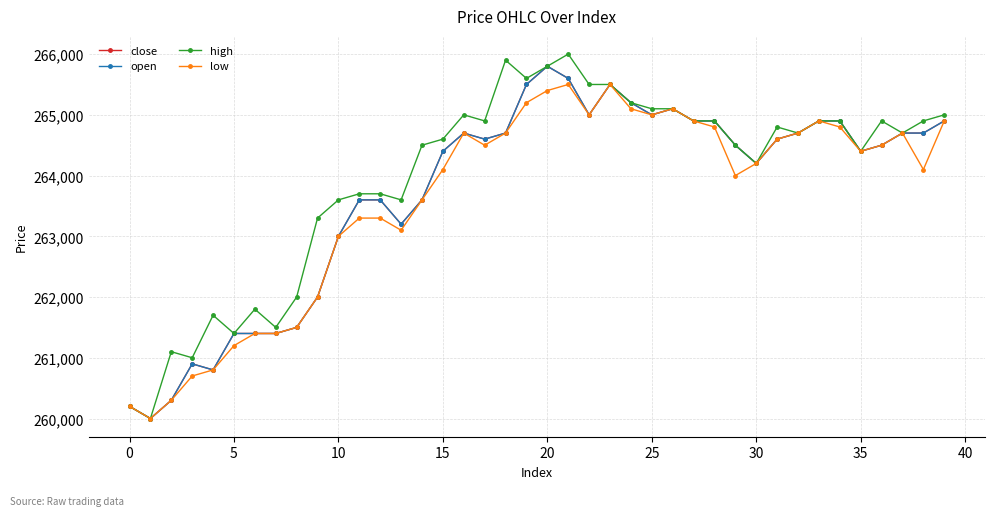

Reading left to right, list all the values displayed in this chart.

close: 260200	260000	260300	260900	260800	261400	261400	261400	261500	262000	263000	263600	263600	263200	263600	264400	264700	264600	264700	265500	265800	265600	265000	265500	265200	265000	265100	264900	264900	264500	264200	264600	264700	264900	264900	264400	264500	264700	264700	264900
open: 260200	260000	260300	260900	260800	261400	261400	261400	261500	262000	263000	263600	263600	263200	263600	264400	264700	264600	264700	265500	265800	265600	265000	265500	265200	265000	265100	264900	264900	264500	264200	264600	264700	264900	264900	264400	264500	264700	264700	264900
high: 260200	260000	261100	261000	261700	261400	261800	261500	262000	263300	263600	263700	263700	263600	264500	264600	265000	264900	265900	265600	265800	266000	265500	265500	265200	265100	265100	264900	264900	264500	264200	264800	264700	264900	264900	264400	264900	264700	264900	265000
low: 260200	260000	260300	260700	260800	261200	261400	261400	261500	262000	263000	263300	263300	263100	263600	264100	264700	264500	264700	265200	265400	265500	265000	265500	265100	265000	265100	264900	264800	264000	264200	264600	264700	264900	264800	264400	264500	264700	264100	264900